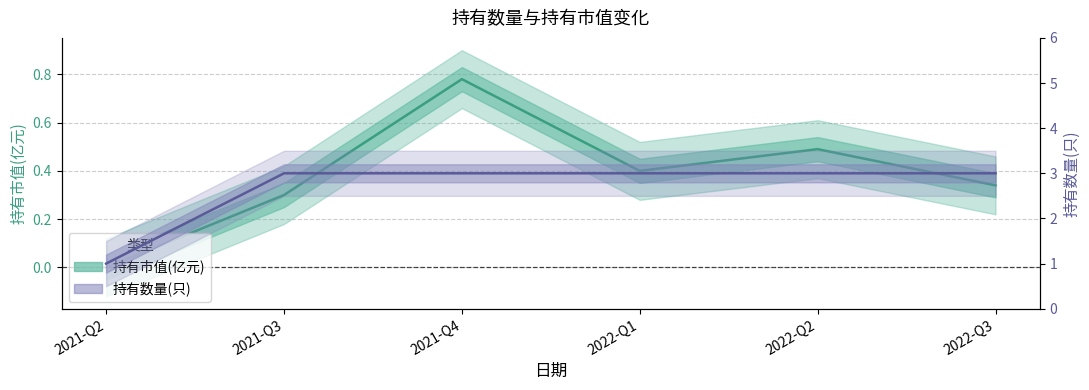

Is it true that 持有数量(只) equals 1.9 at 2021-Q3?

False